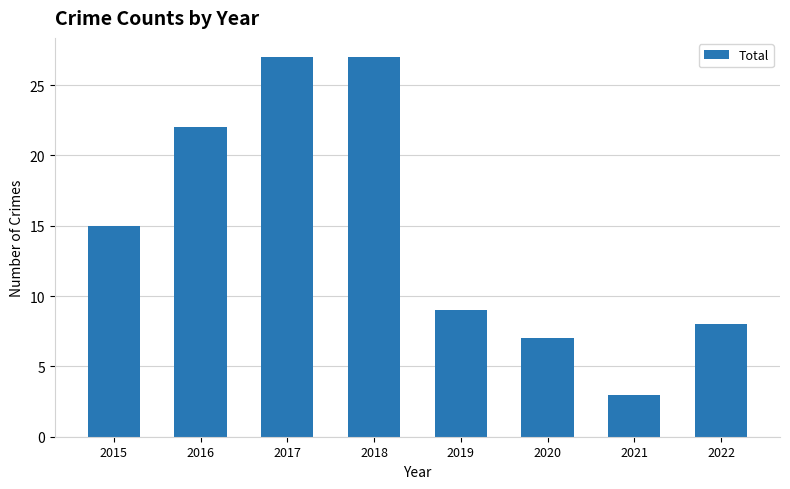

True or false: the data shows 8 at 2022.

True